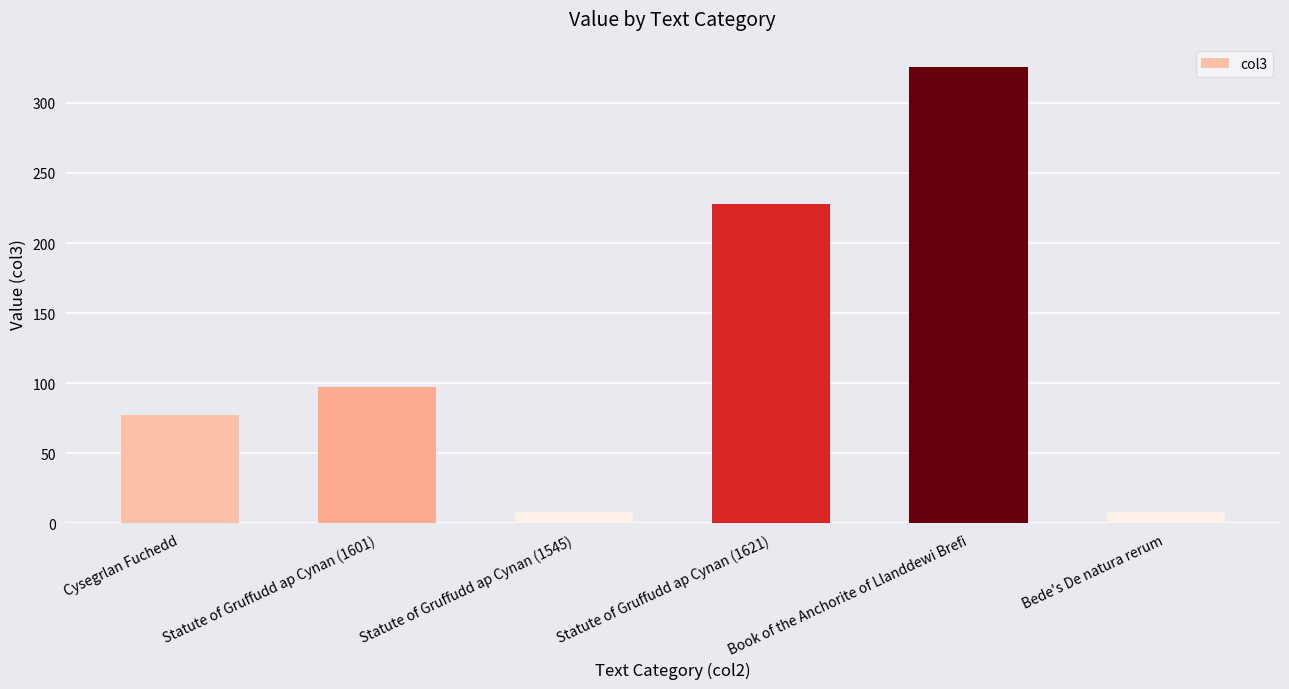

Which has a higher value, Statute of Gruffudd ap Cynan (1545) or Statute of Gruffudd ap Cynan (1621)?

Statute of Gruffudd ap Cynan (1621)